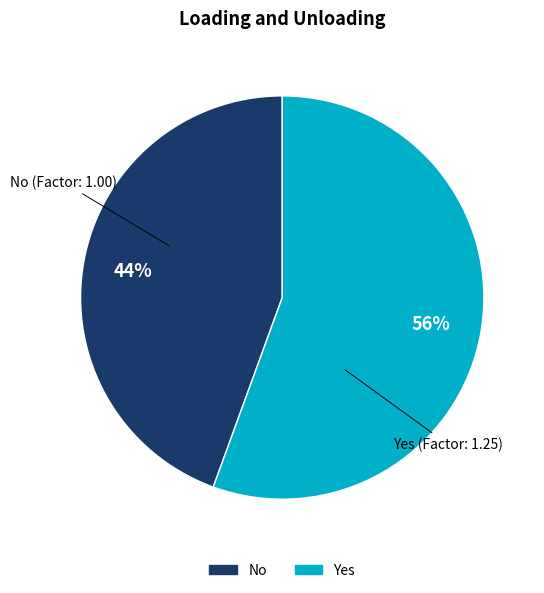

Do Yes and No together represent more than half of the pie?

Yes